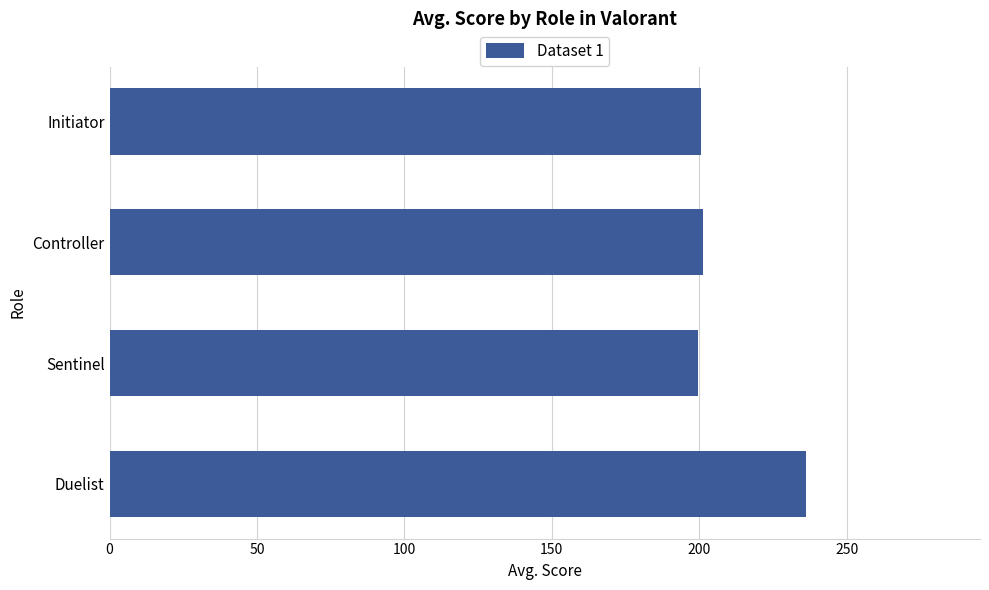

What is the maximum value shown in the chart?

236.2